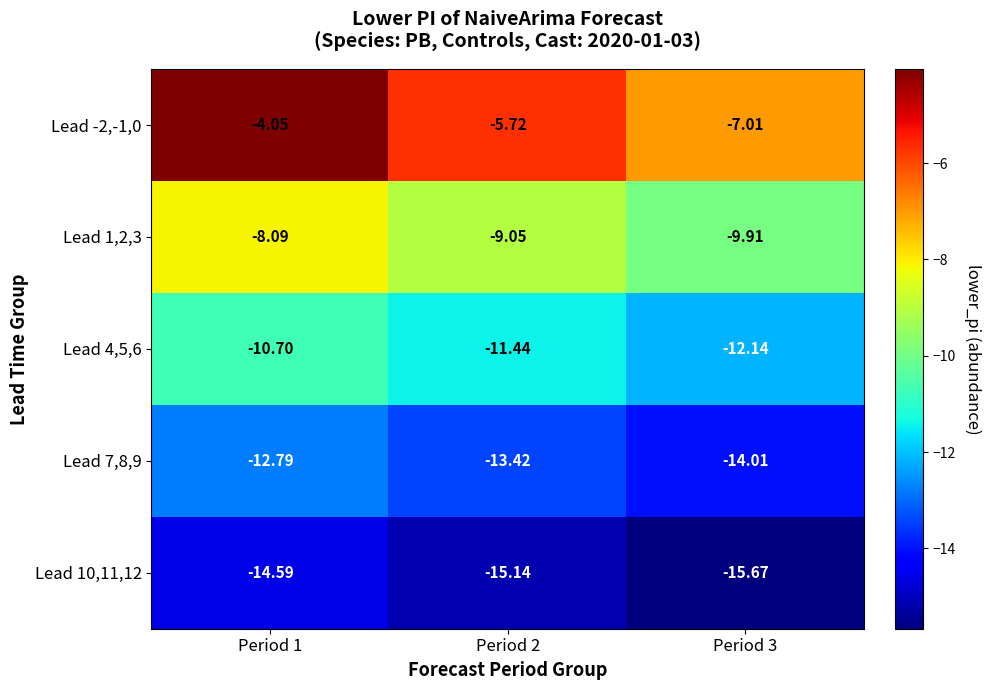

What is the difference between the highest and lowest values at Period 2?

9.4